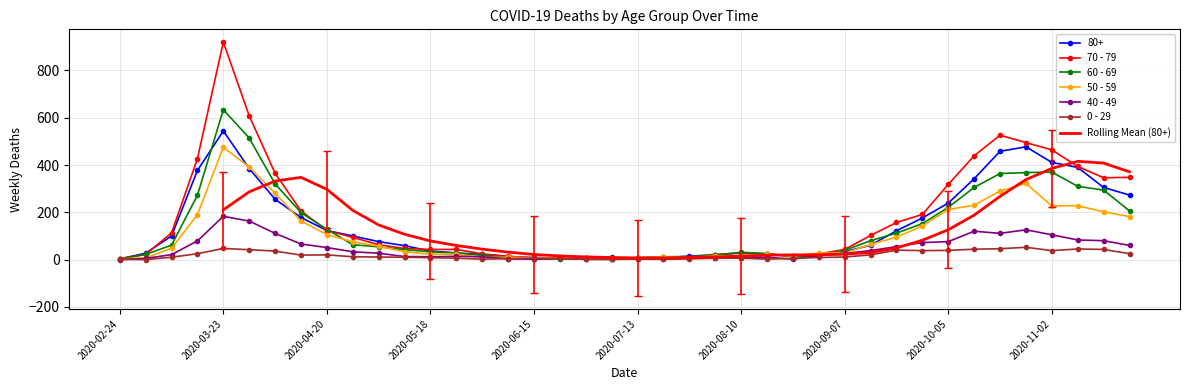

True or false: 0 - 29 and 70 - 79 cross at least once.

False